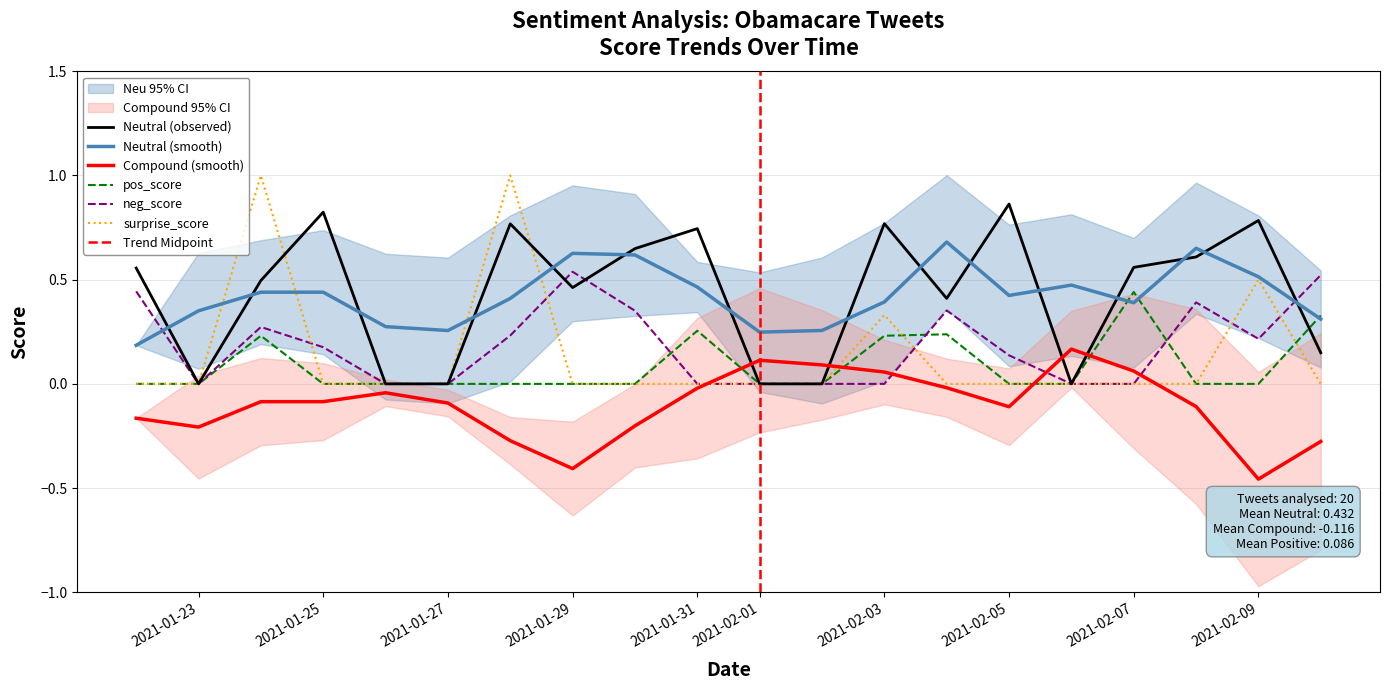

At which label does Compound (smooth) reach its minimum?

2021-02-09